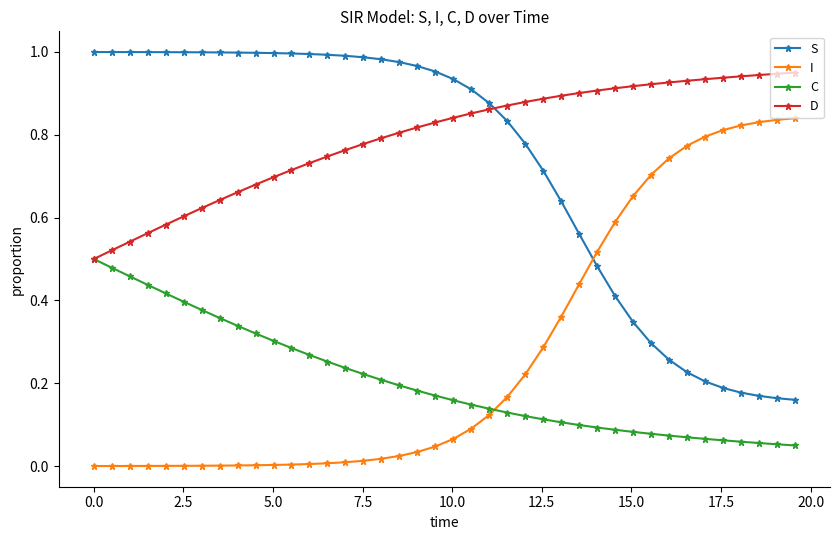

What are all the series names shown in the legend?

S, I, C, D